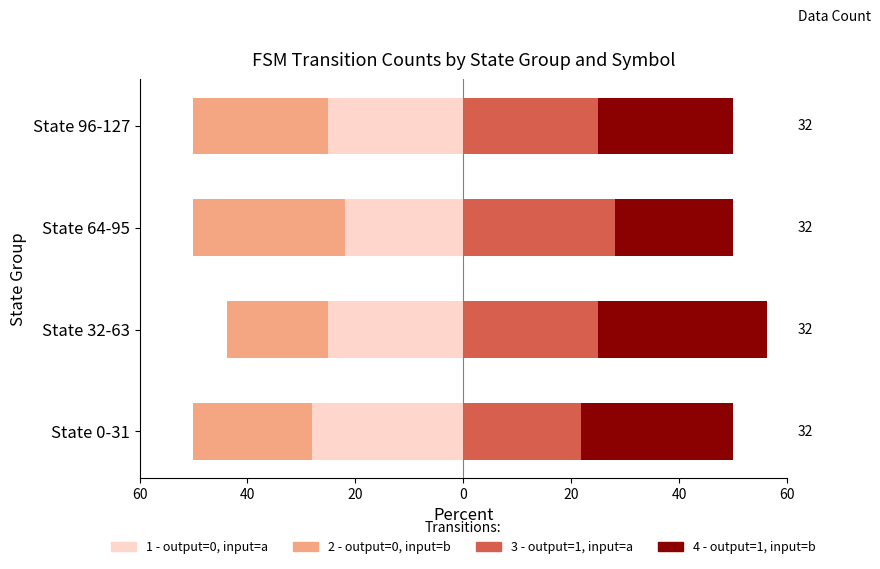

Which series has the largest total across all categories?

output=1, input=b